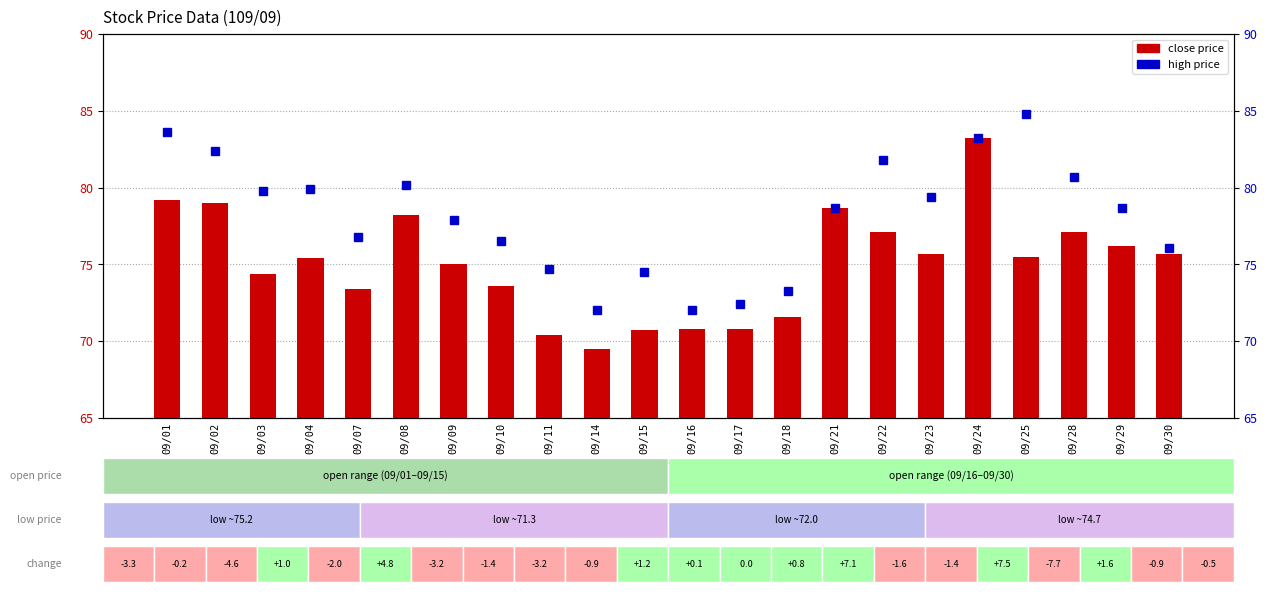

Which series has the largest range (max minus min)?

close price